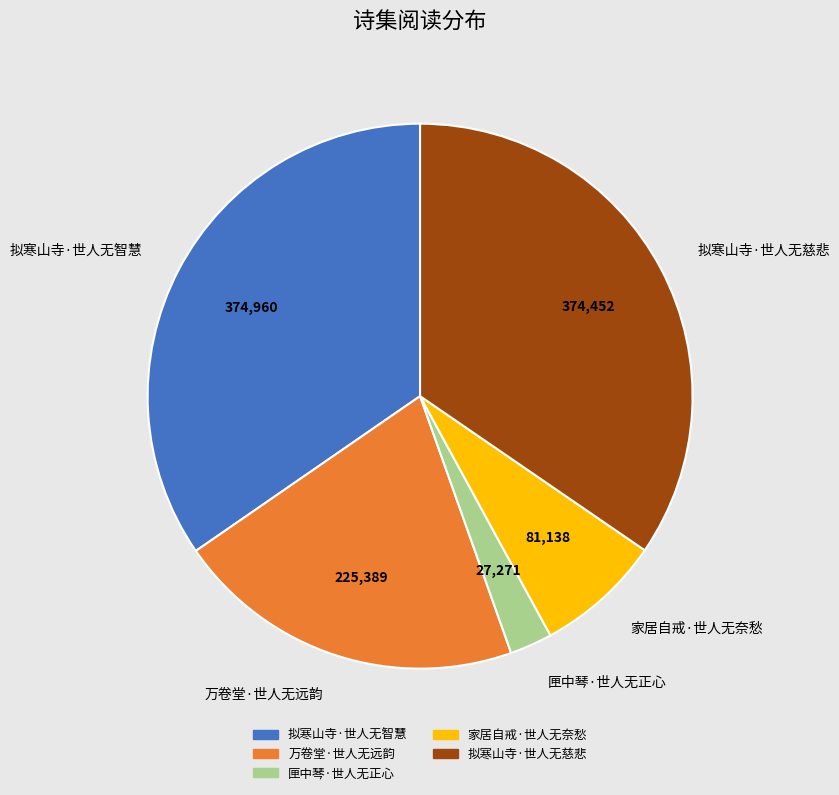

True or false: 拟寒山寺·世人无智慧 accounts for 35% of the total.

True